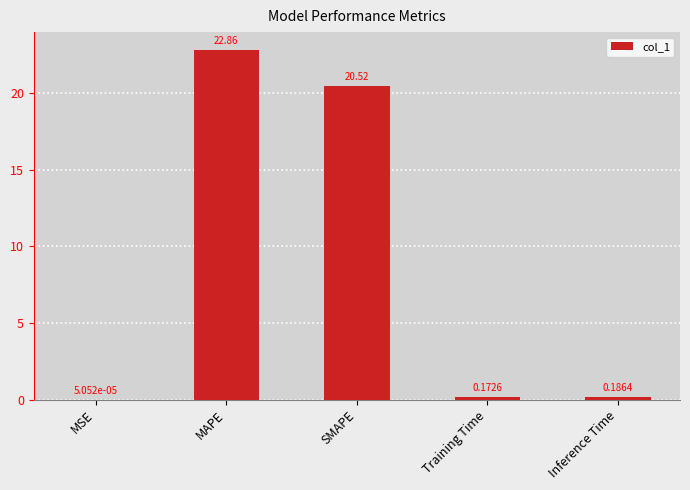

Which label corresponds to the largest value in the chart?

MAPE